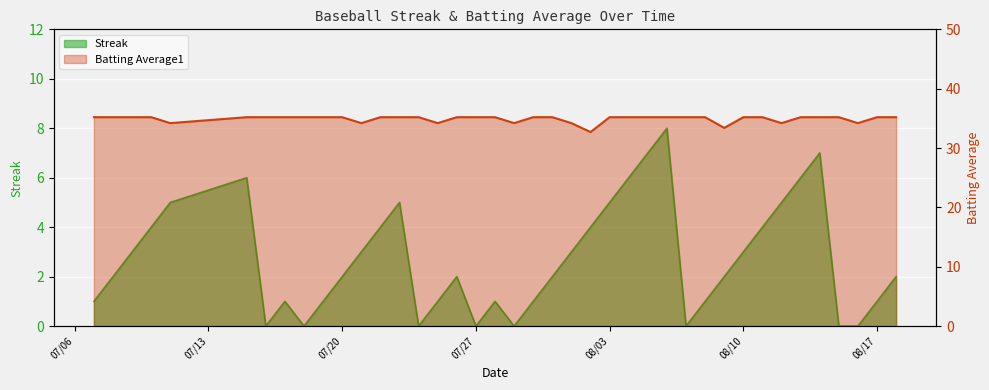

List the series in order of their overall mean, highest first.

Batting Average1, Streak